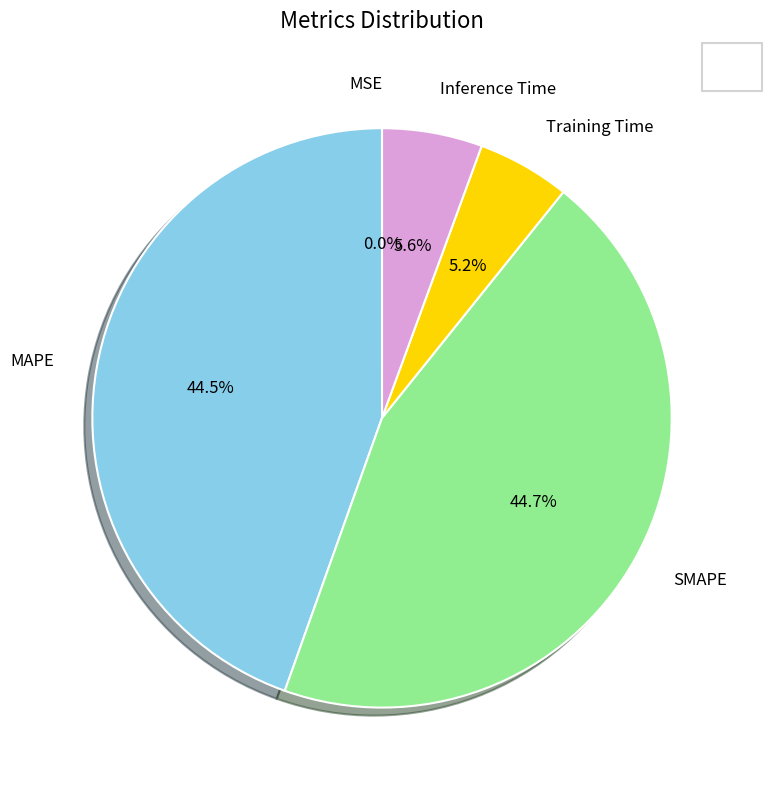

Is there any slice that represents more than half of the pie?

No